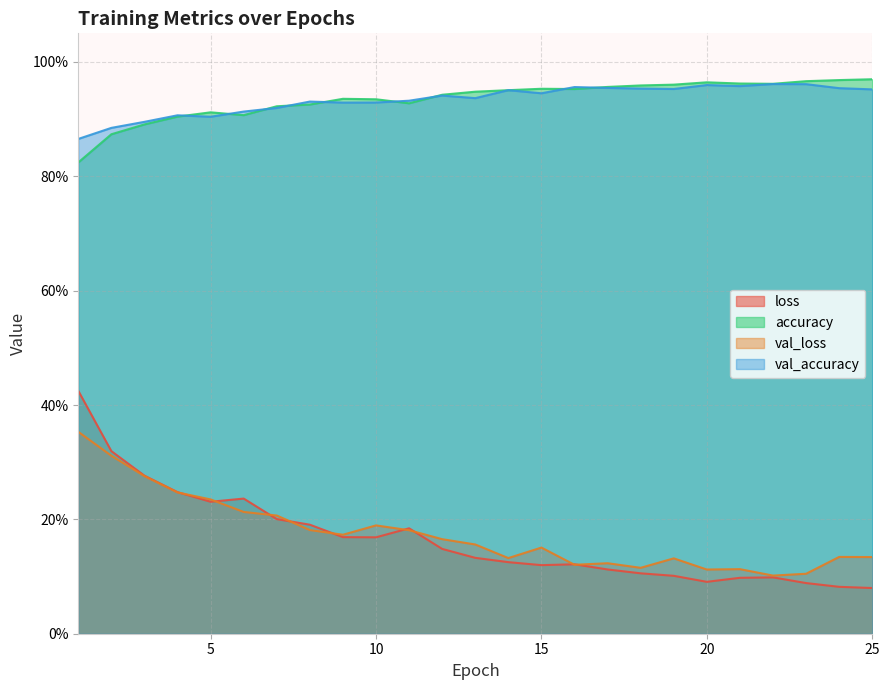

True or false: val_accuracy and loss cross at least once.

False